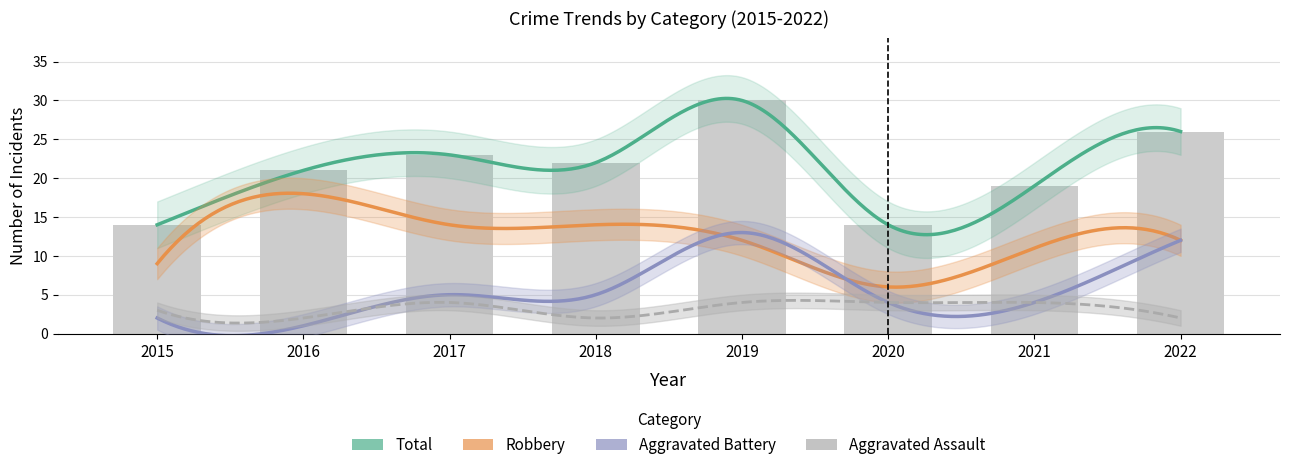

At which category is the sum across all series the highest?

2019